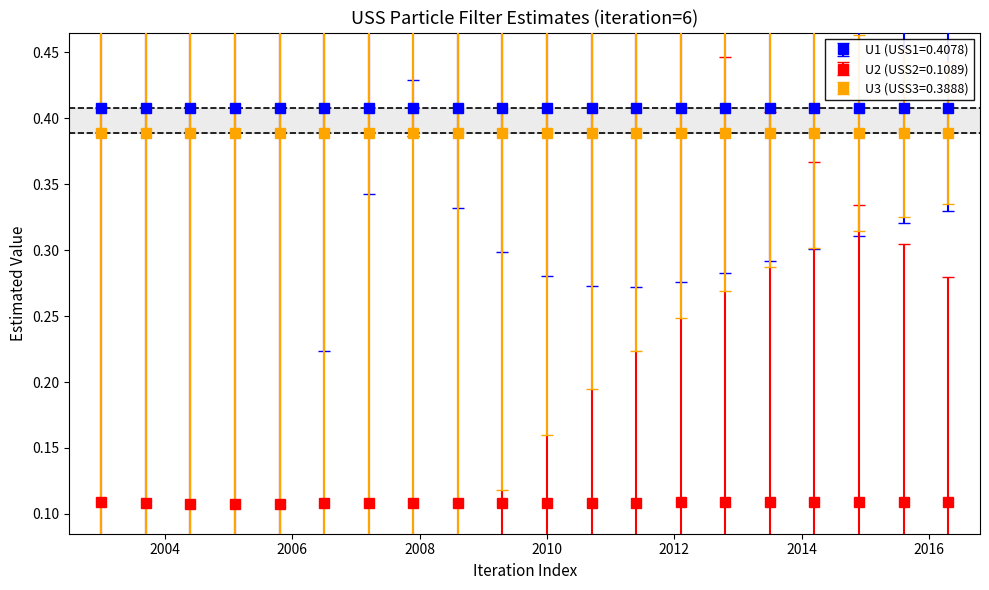

Which series has the widest spread of values?

U2 (USS2=0.1089)